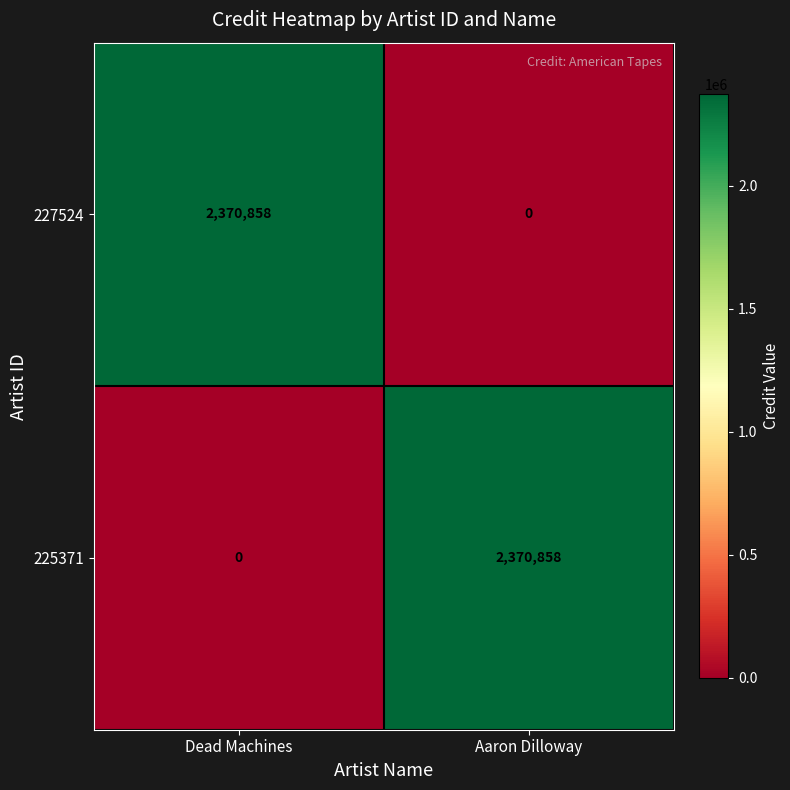

What value does the 227524 series have at Dead Machines, to the nearest 10?

2370860